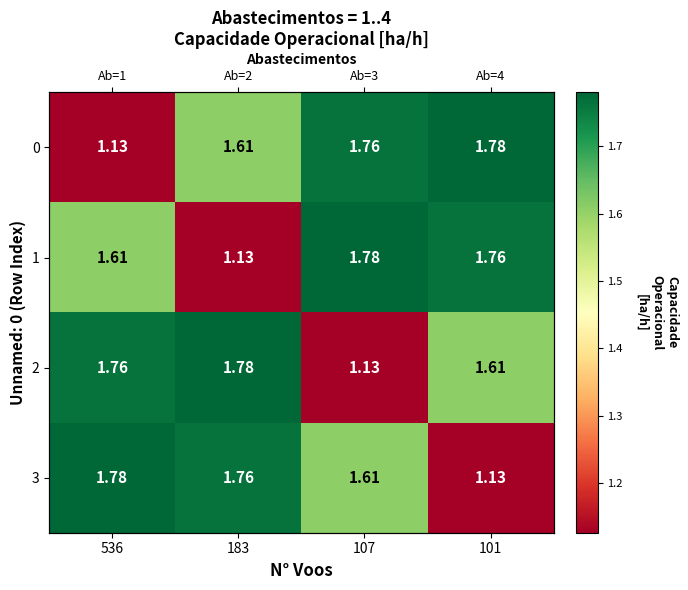

The 3 series shows 1.2 at 183. True or false?

False